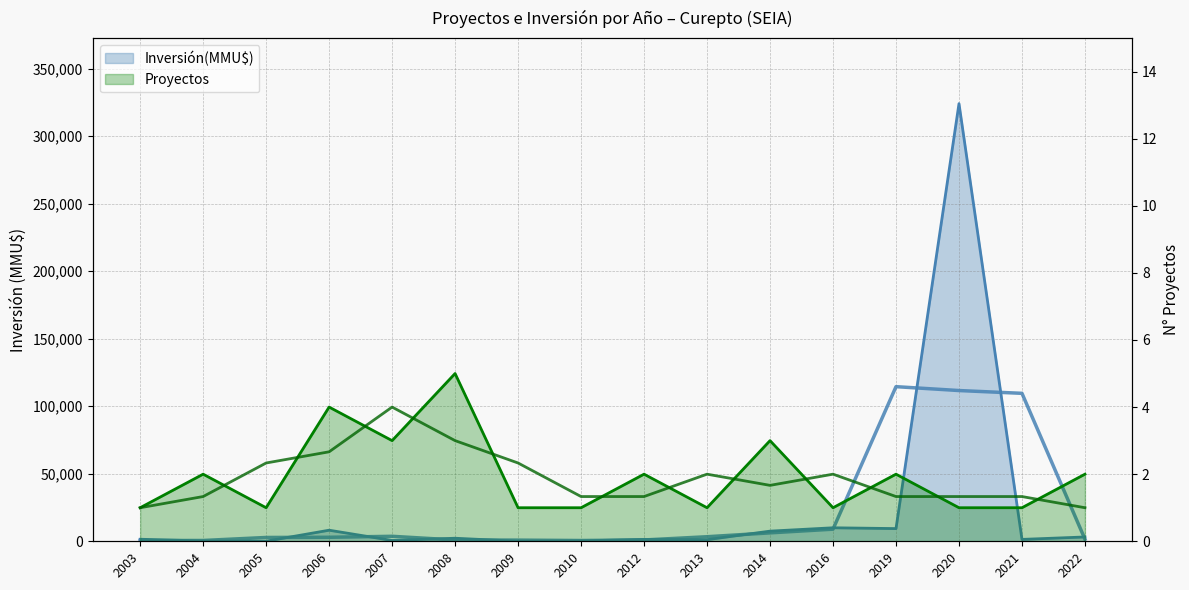

True or false: Proyectos and Inversión(MMU$) intersect in this chart.

False